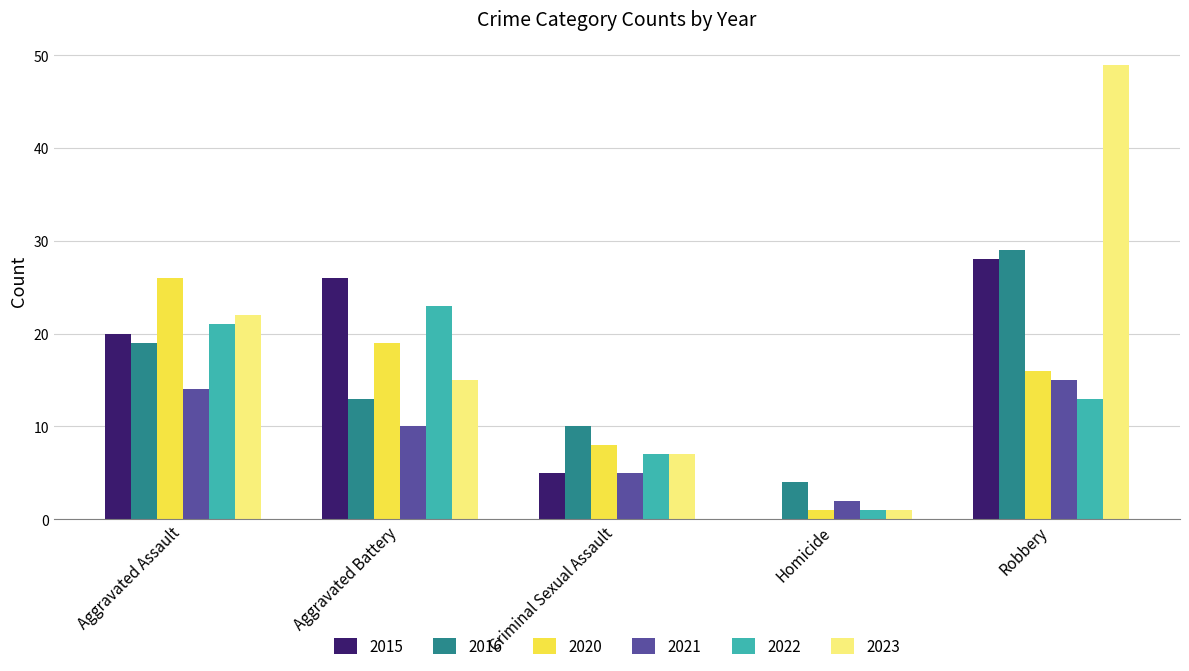

Which series changed the most between Aggravated Battery and Criminal Sexual Assault?

2015